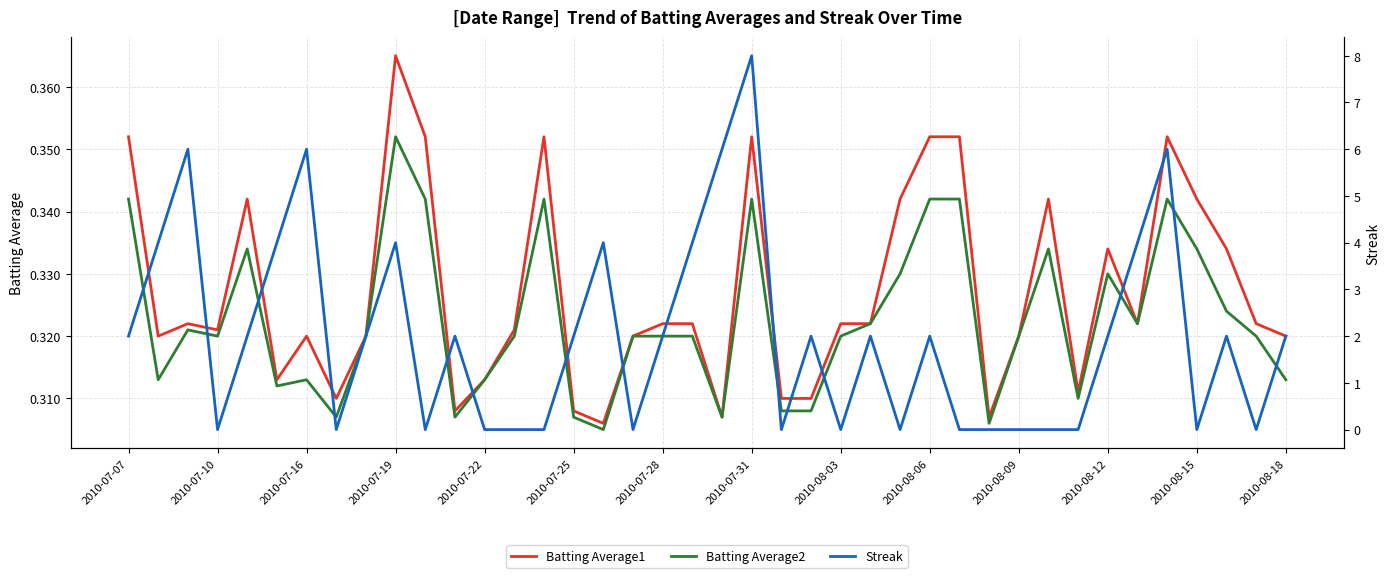

Which category has the highest value in the Batting Average1 series?

2010-07-19